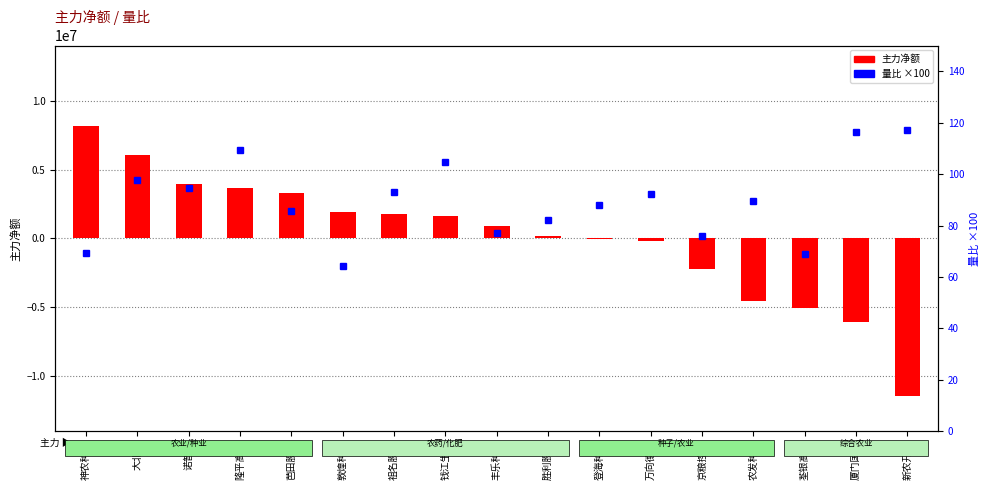

What is the minimum value for 量比 (×100)?

64.5